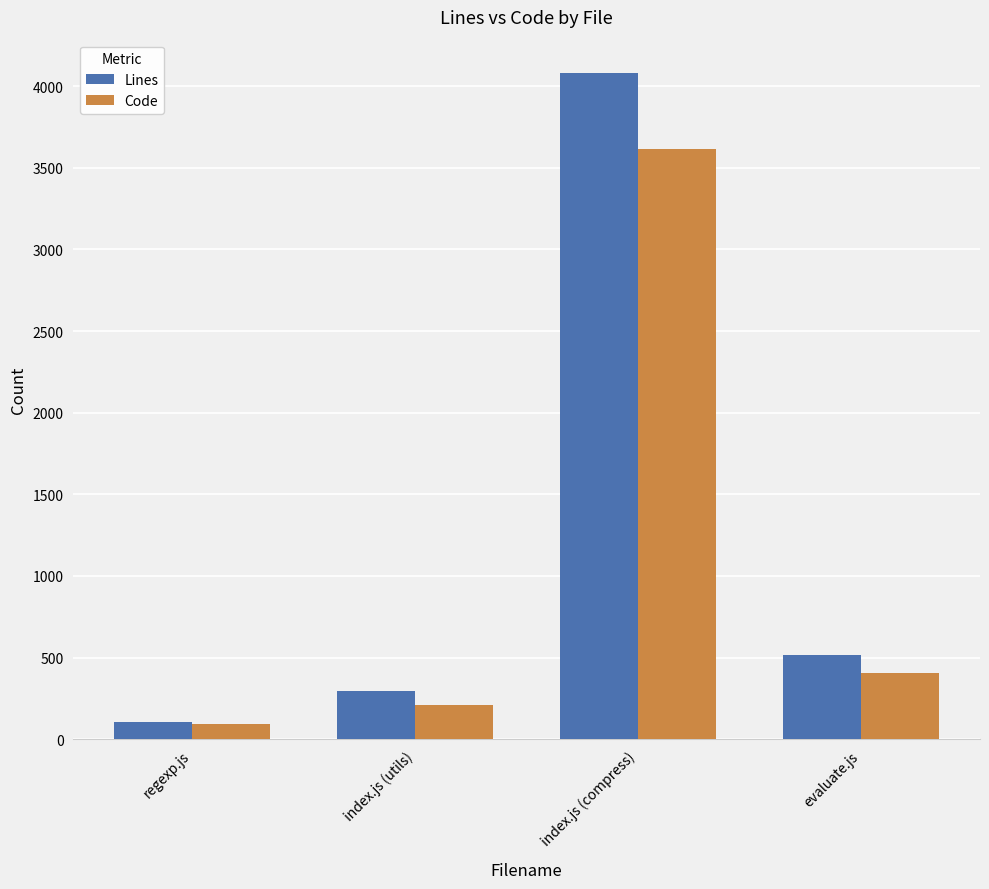

Are the bars grouped side by side (vs. stacked)?

Yes